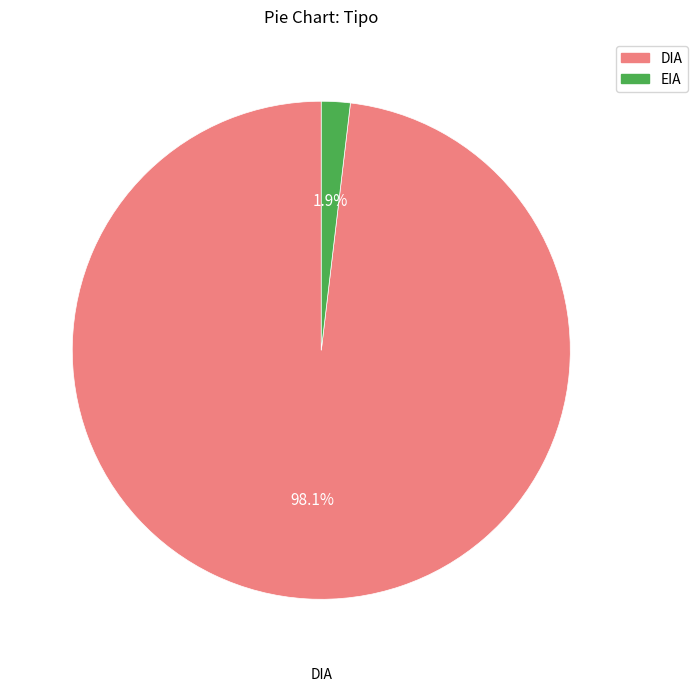

True or false: EIA accounts for 13% of the total.

False